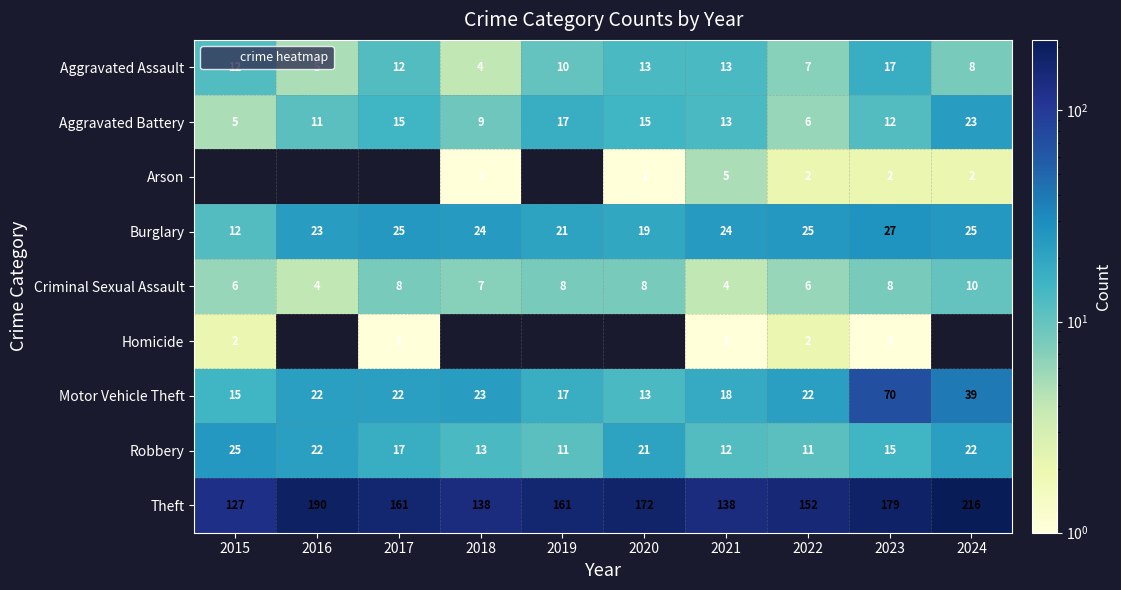

What is the difference between the highest and lowest values at 2017?

161